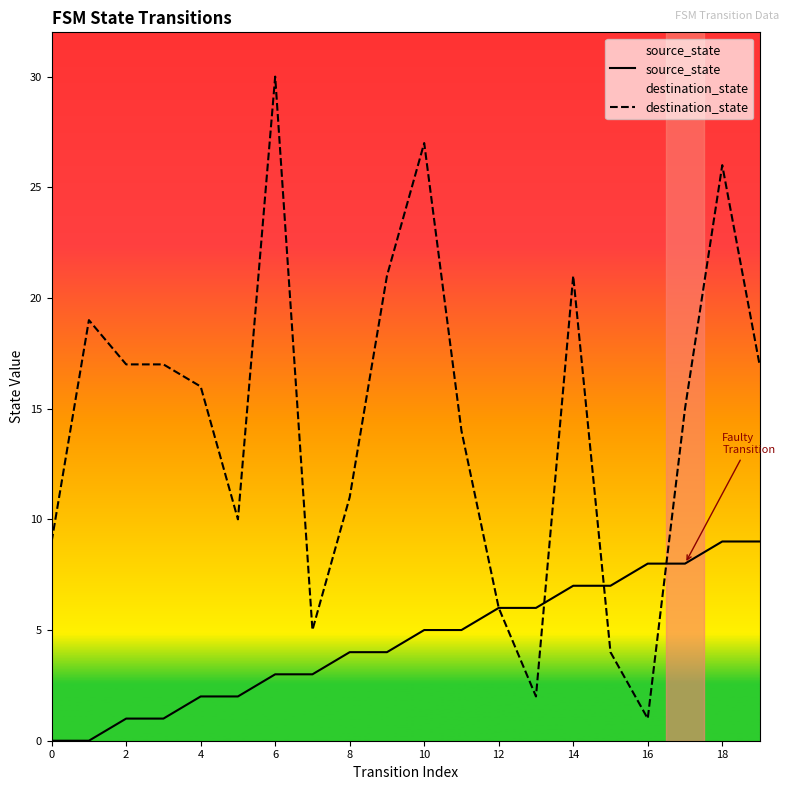

After their last crossing, which series has the higher values: source_state or destination_state?

destination_state